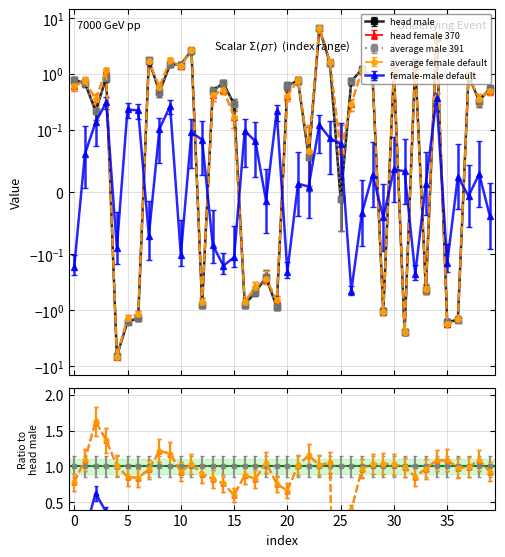

True or false: average_female has more than 2 points higher than both neighbors.

True